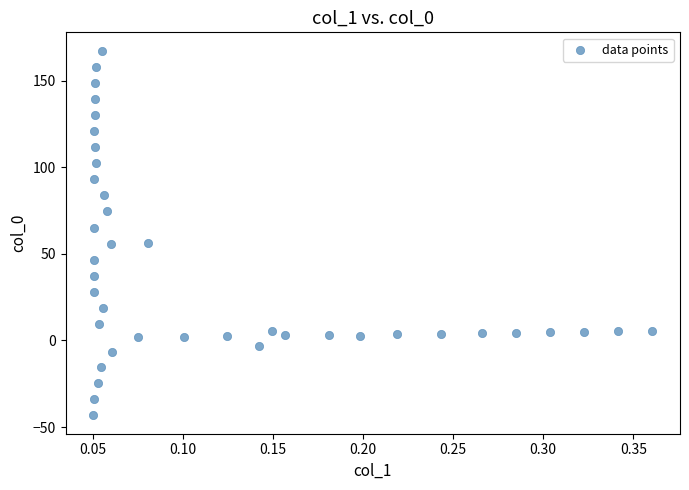

What is the range of X values (max minus min)?

0.3